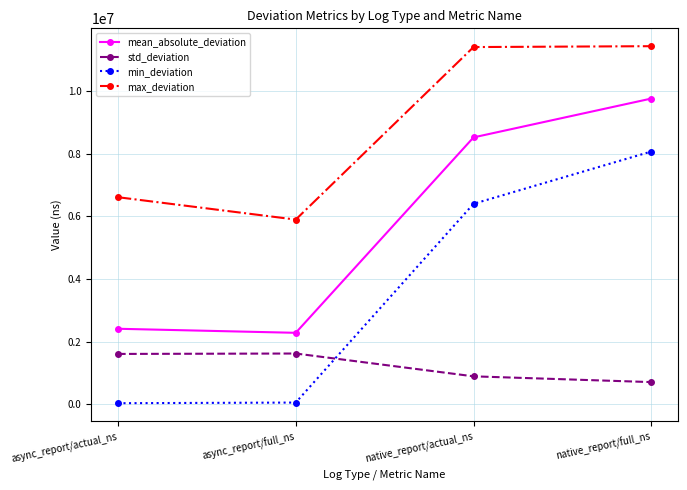

What is the maximum value for mean_absolute_deviation?

9757164.3